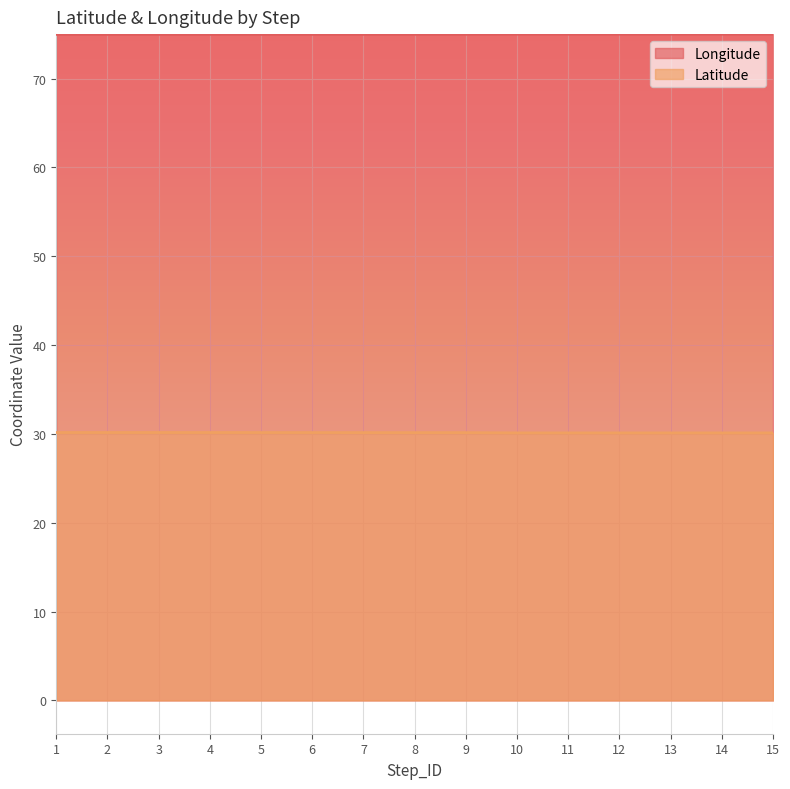

True or false: Latitude and Longitude cross at least once.

False